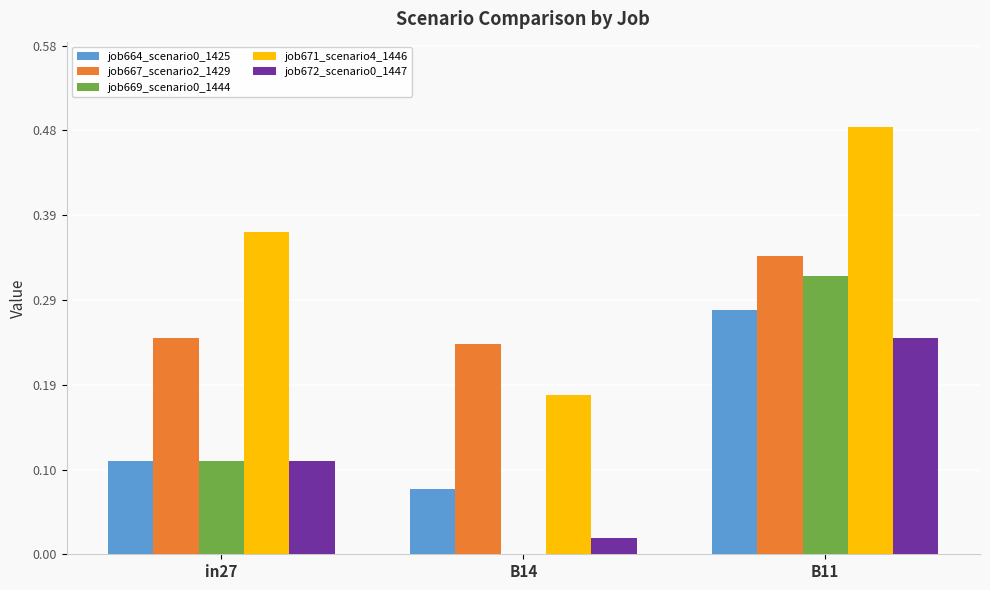

What is the sum of all job667_scenario2_1429 values?

0.8